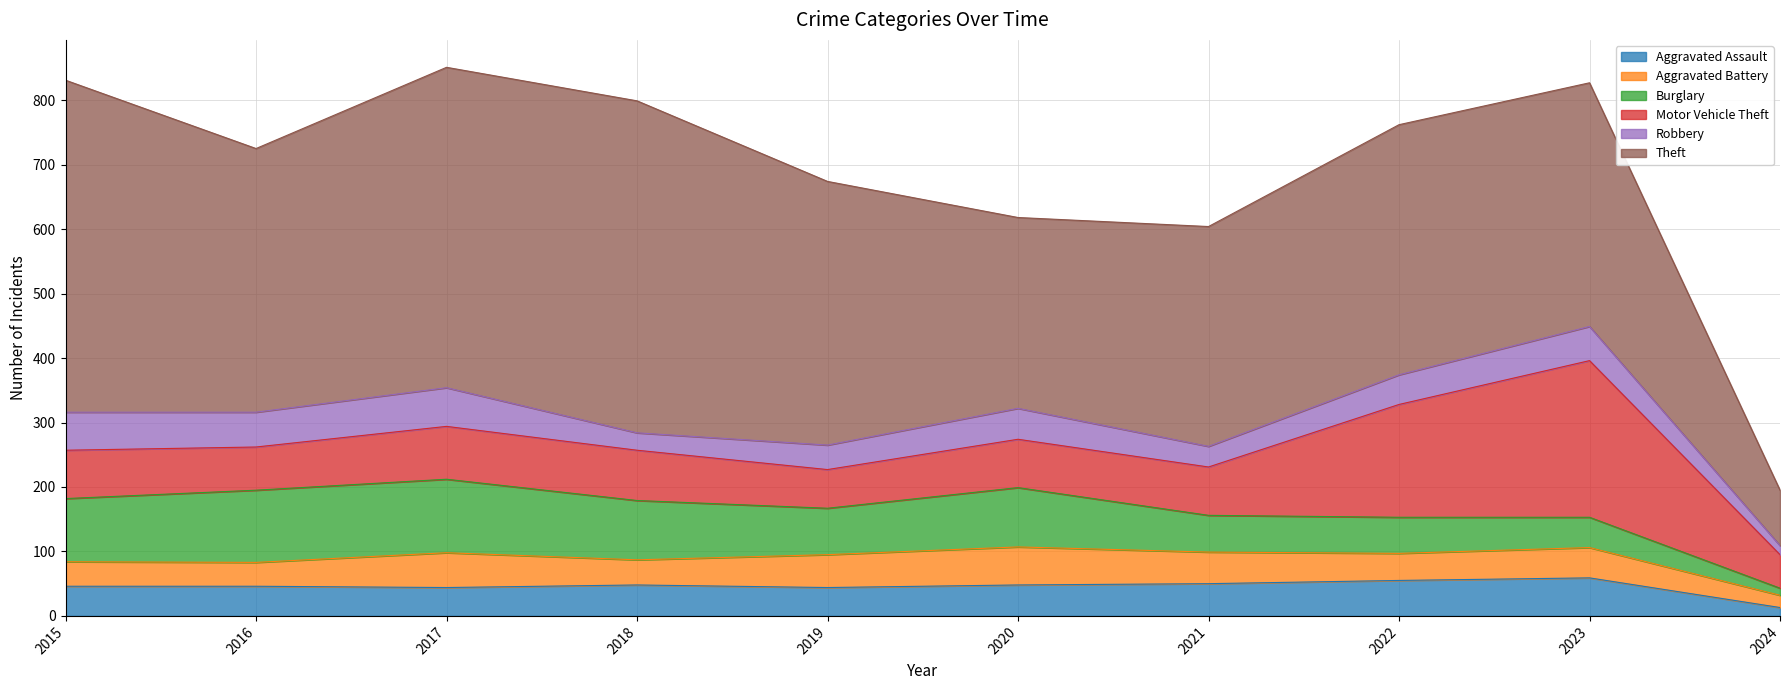

Which category has the lowest value in the Burglary series?

2024